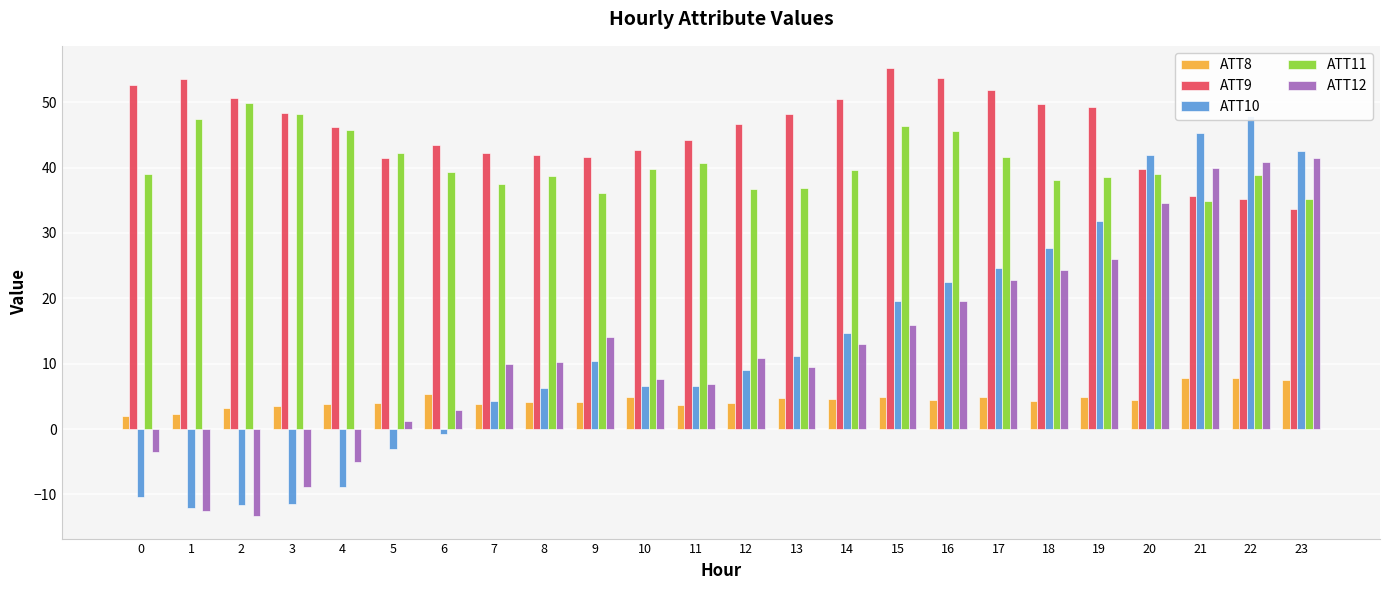

Is it true that ATT10 equals 11.2 at 19?

False